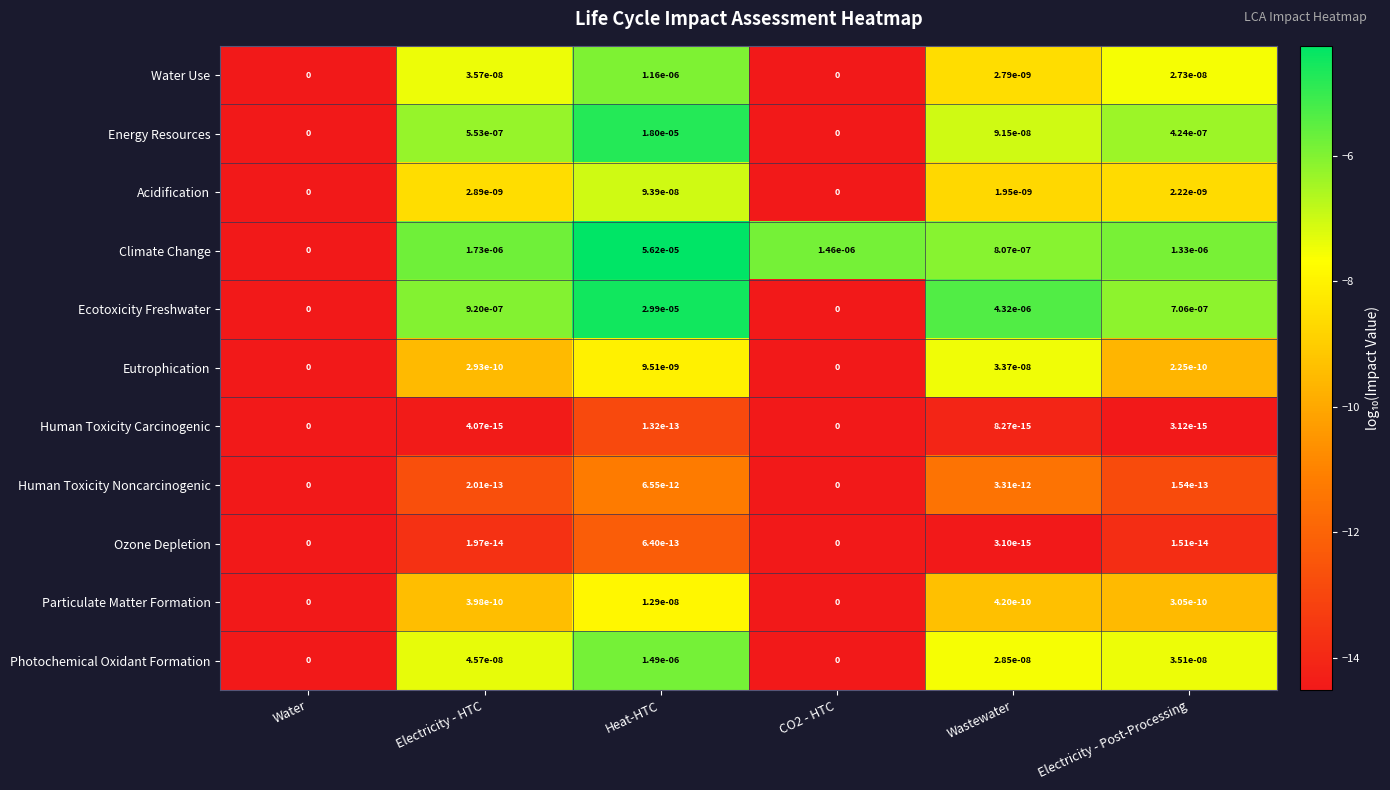

The value of Photochemical Oxidant Formation at Water is 0.0. True or false?

True